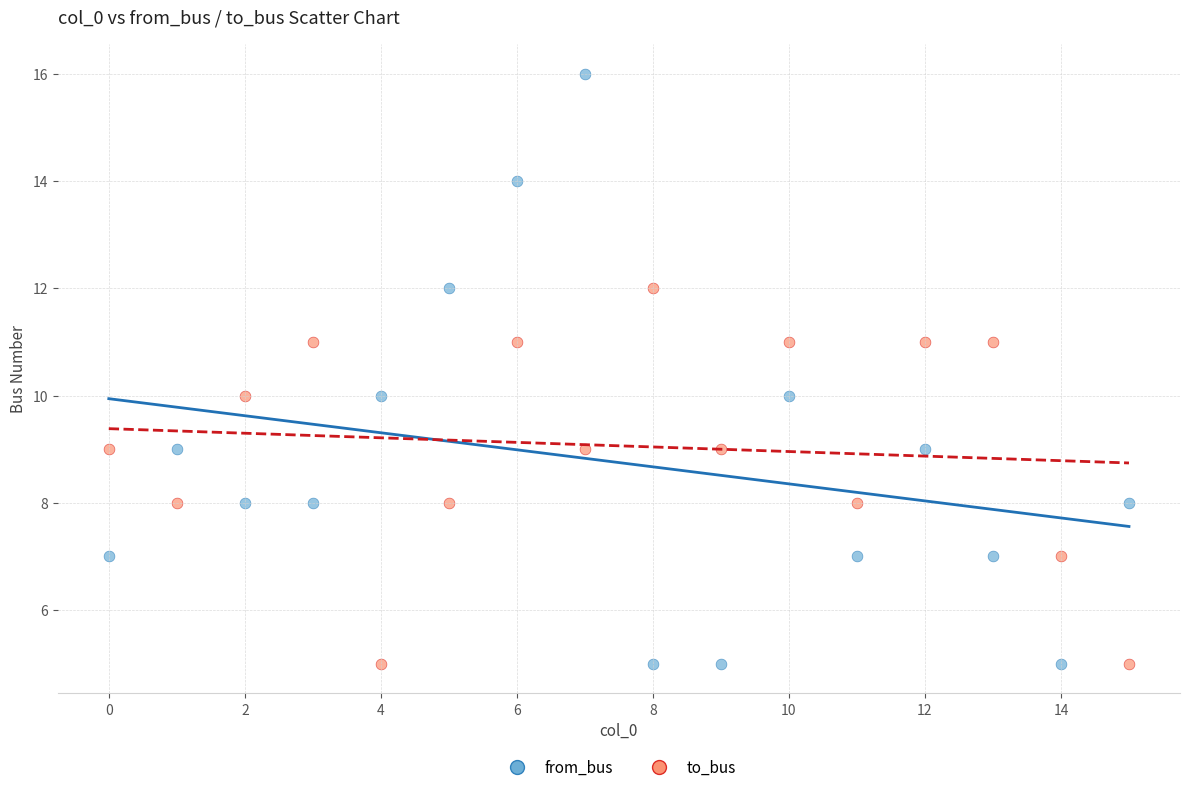

Which series contains the highest Y value?

from_bus